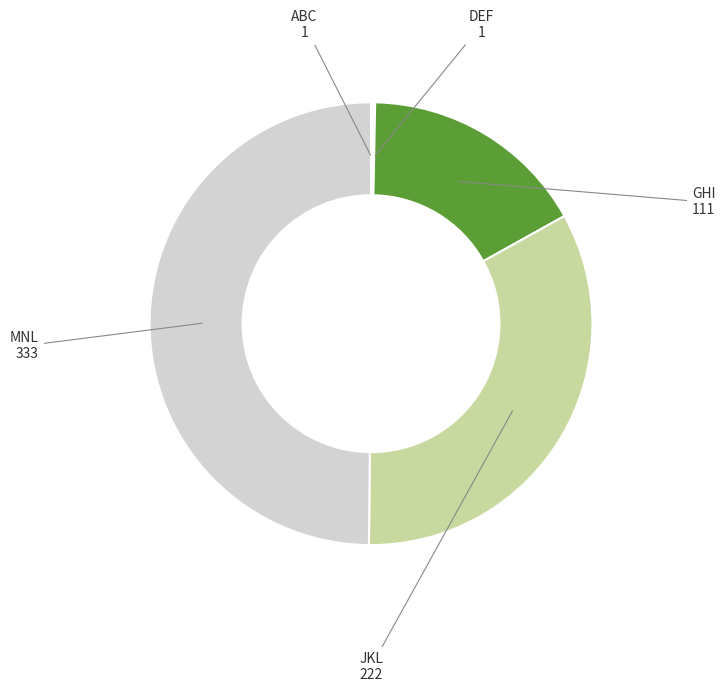

True or false: GHI accounts for 17% of the total.

True